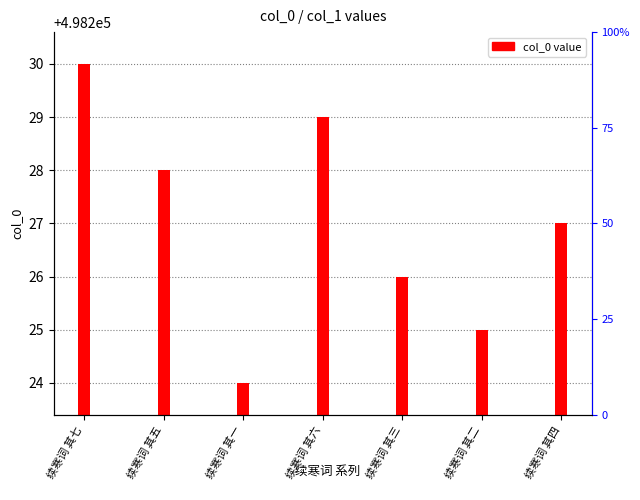

What is the change in value from 续寒词 其五 to 续寒词 其二?

-3